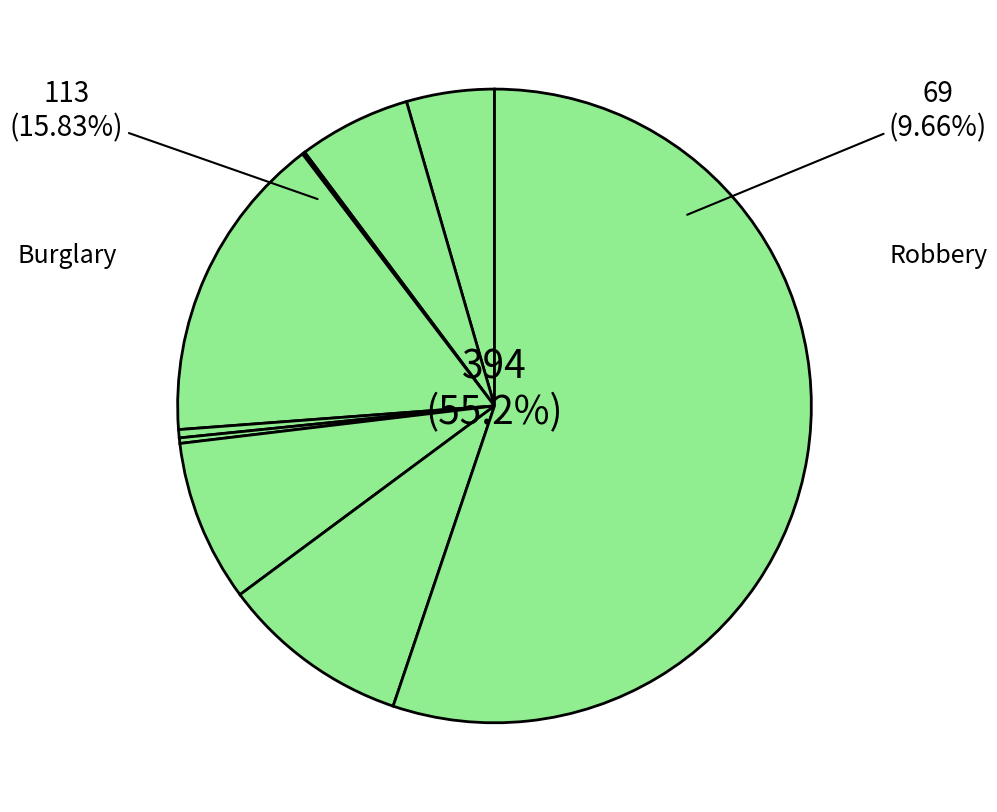

What percentage is NOT represented by Homicide?

99.7%